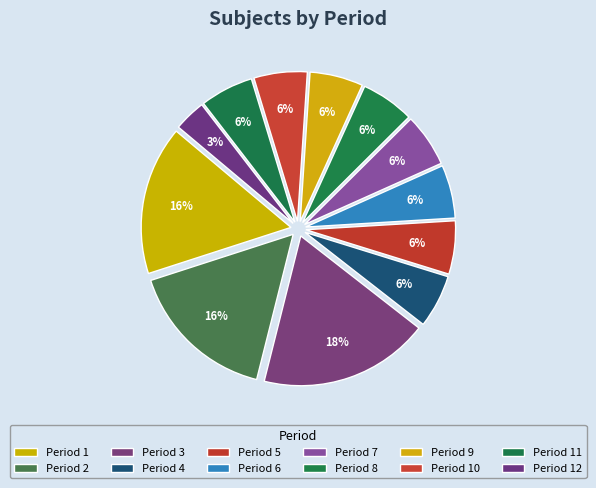

Which slice is the largest?

3